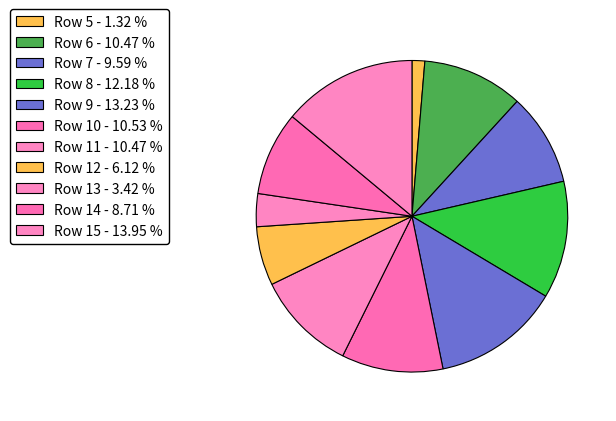

How much of the chart is everything except Row 10?

89.5%